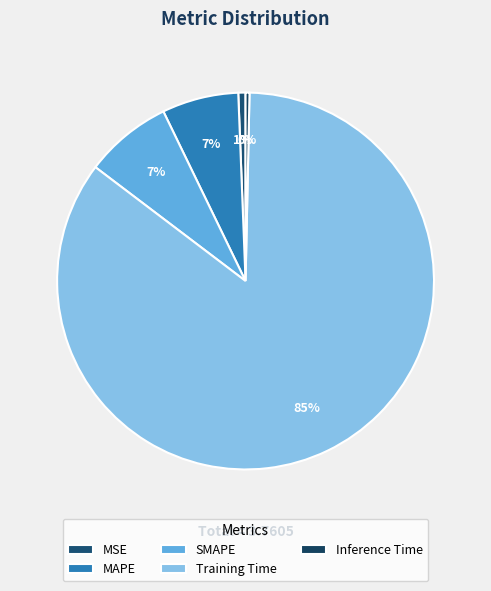

Is it true that Training Time is 78% of the pie?

False